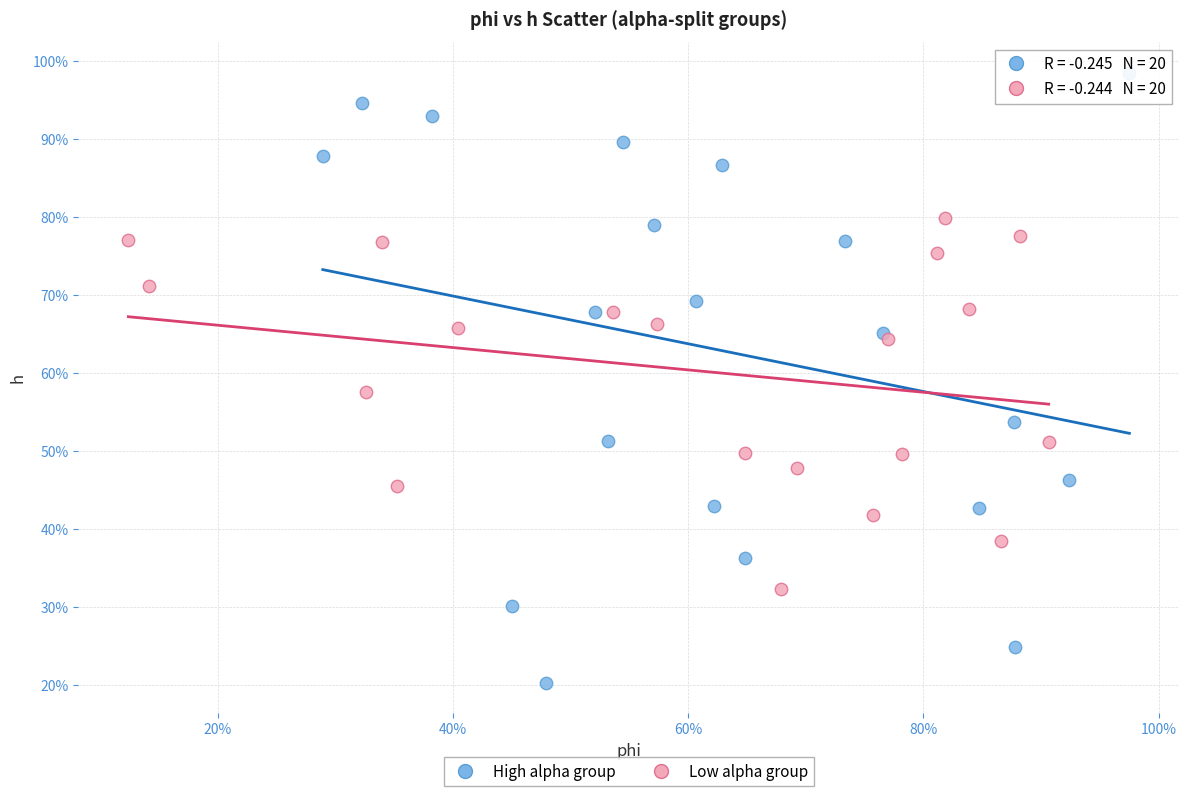

What are all the series names shown in the legend?

High alpha group, Low alpha group